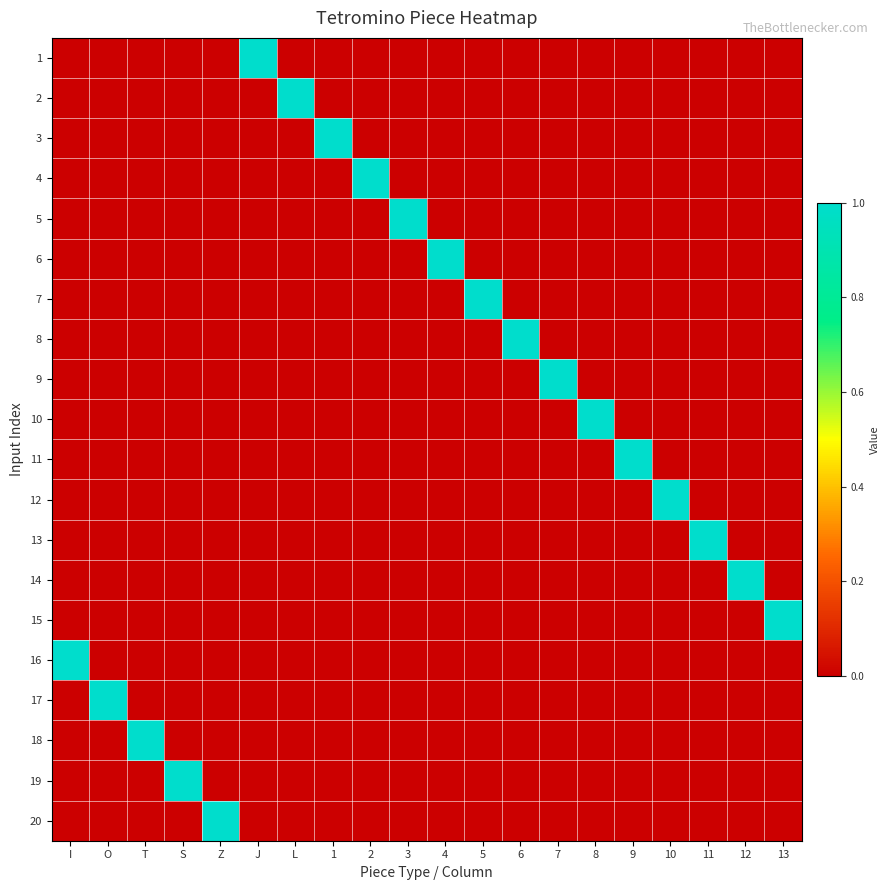

At how many categories does at least one series exceed 0?

20